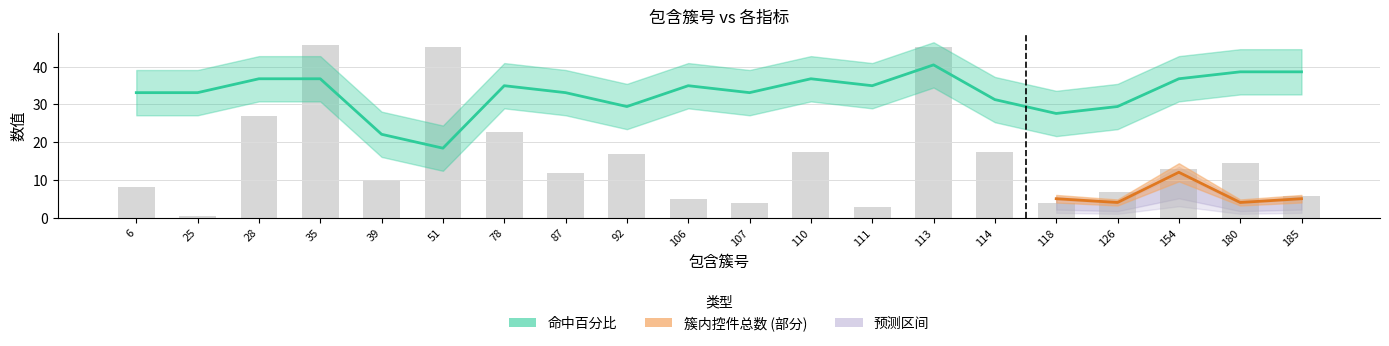

Count the number of data series in this chart.

2